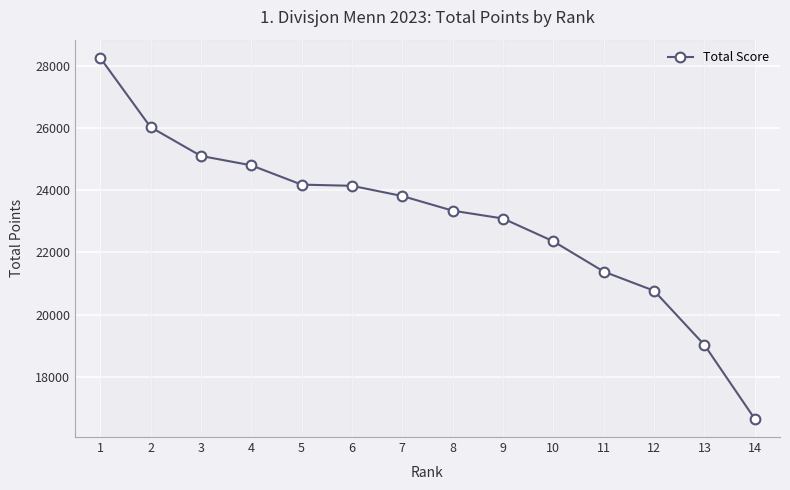

What value does the data have at 2?

26028